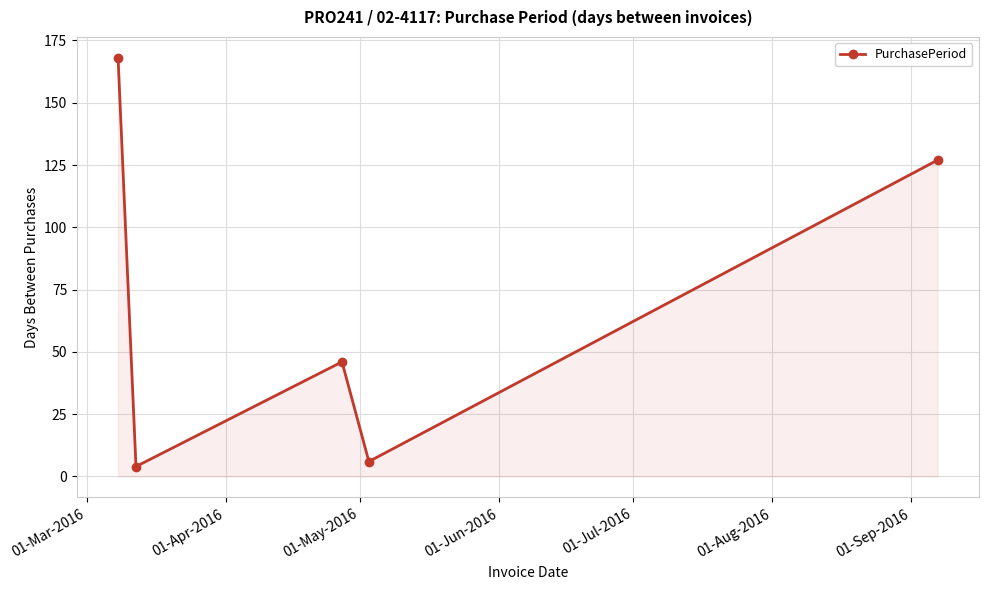

Does the chart display data point markers on the line(s)?

Yes